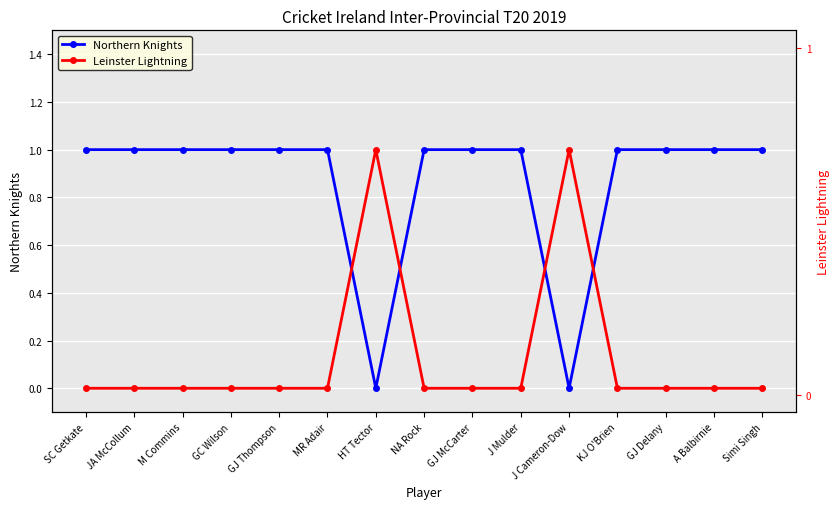

Reading left to right, what are all the values shown in this chart?

Northern Knights: 1	1	1	1	1	1	0	1	1	1	0	1	1	1	1
Leinster Lightning: 0	0	0	0	0	0	1	0	0	0	1	0	0	0	0